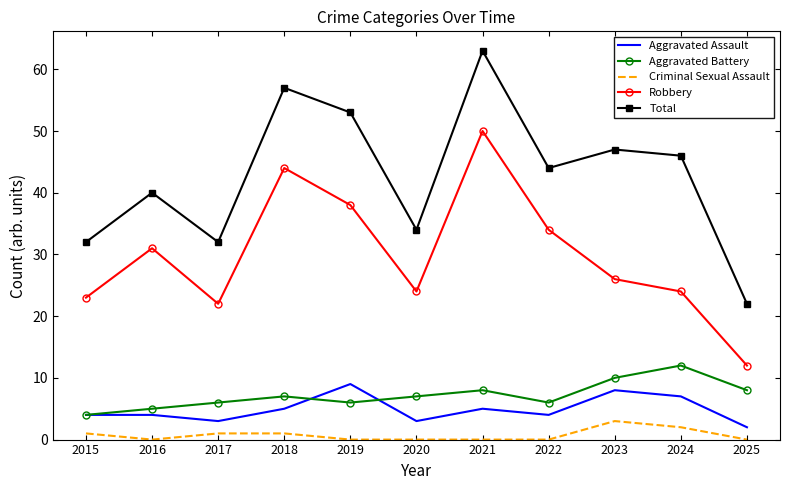

What is the total value across all series at 2015?

64